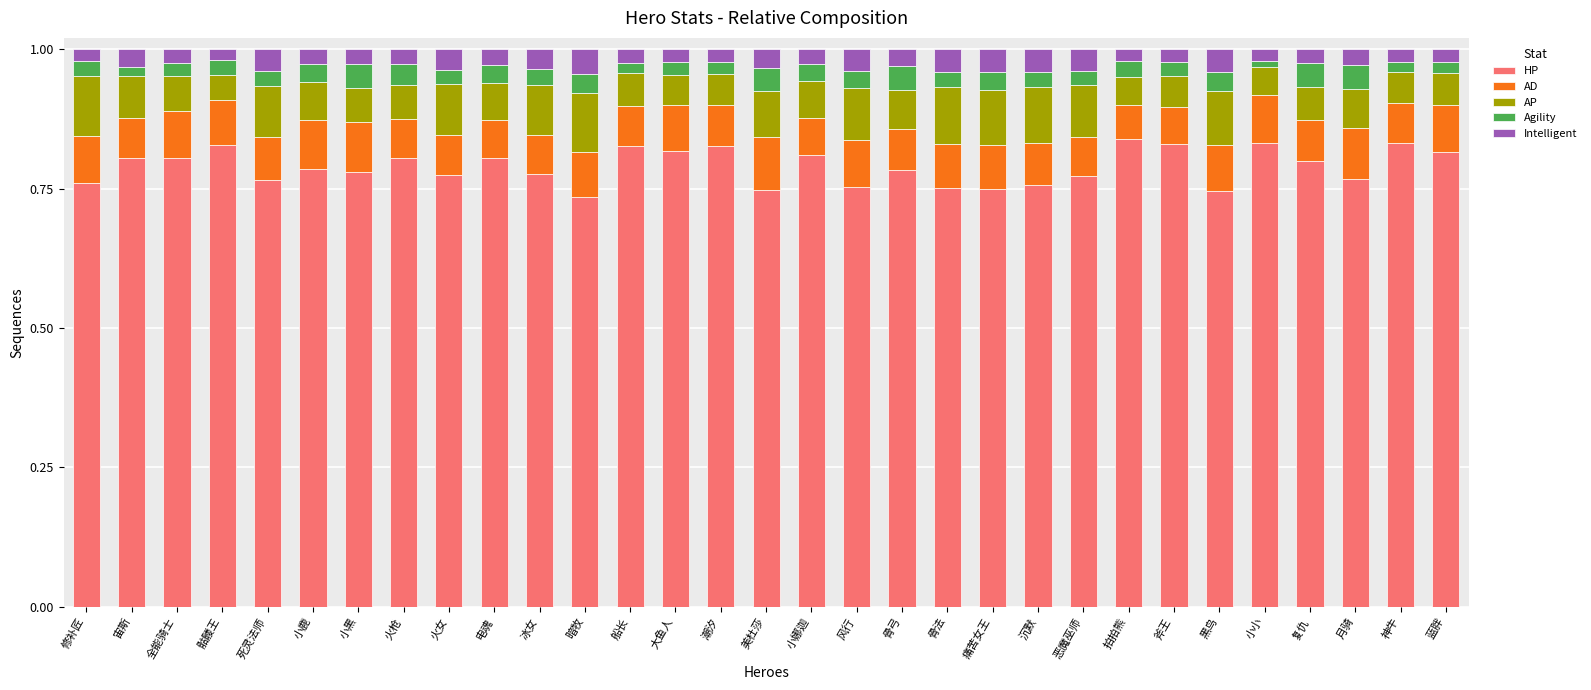

Count the HP values in the range 0 to 1.

31